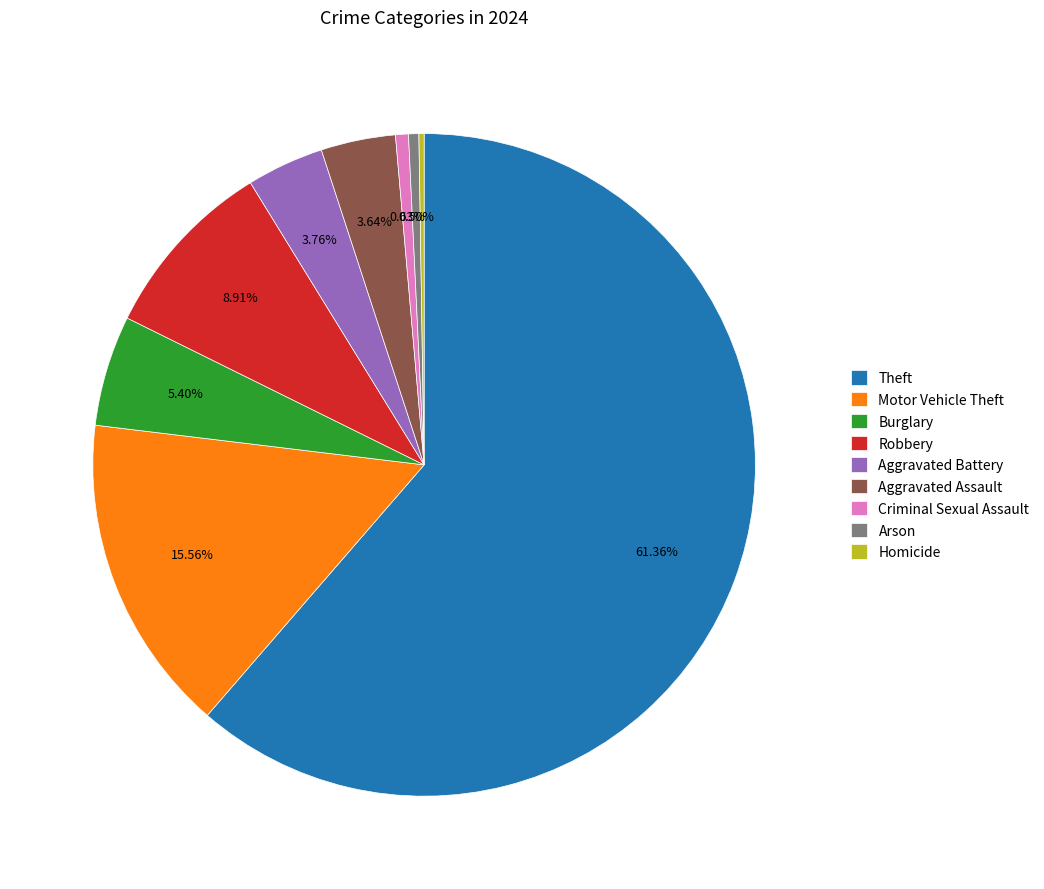

Which slice is the largest?

Theft